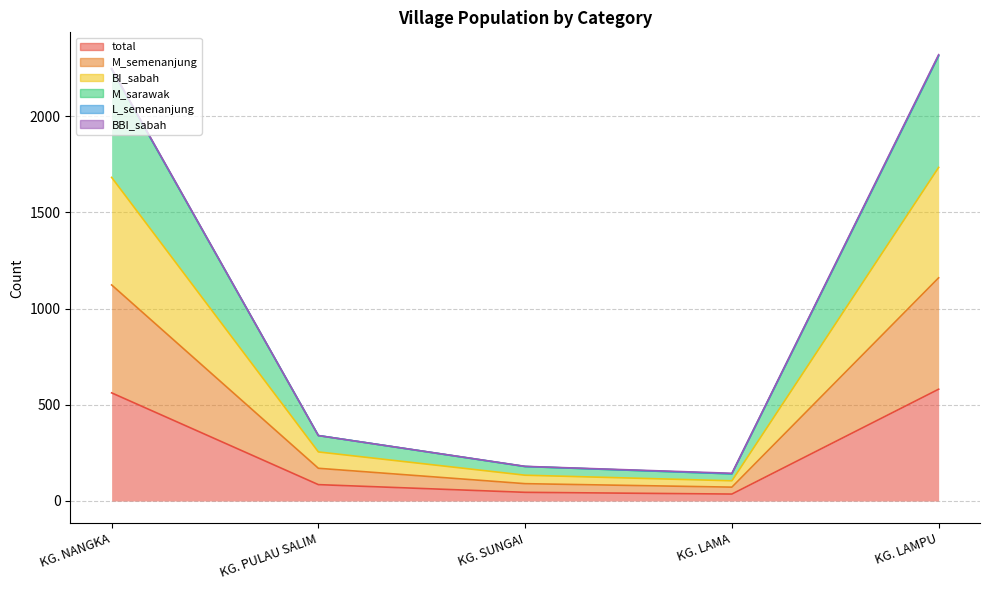

How many interior local valleys does the BI_sabah series have?

1